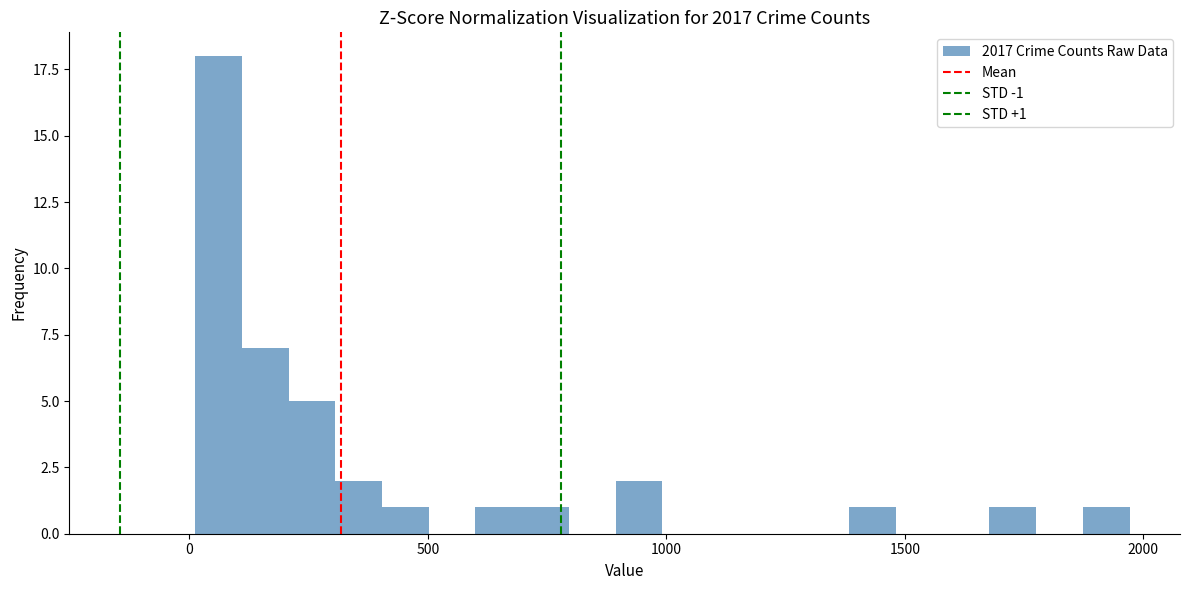

Read against the x-axis, roughly where is the centre of the tallest bar?

50